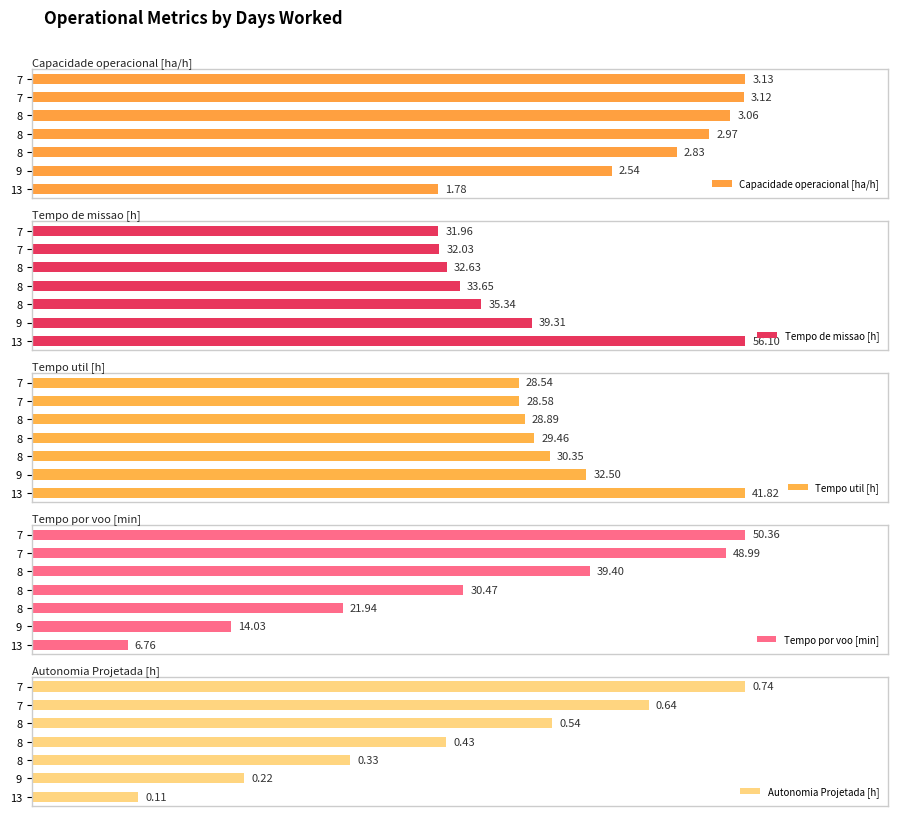

Which series has the largest total across all categories?

Capacidade operacional [ha/h]